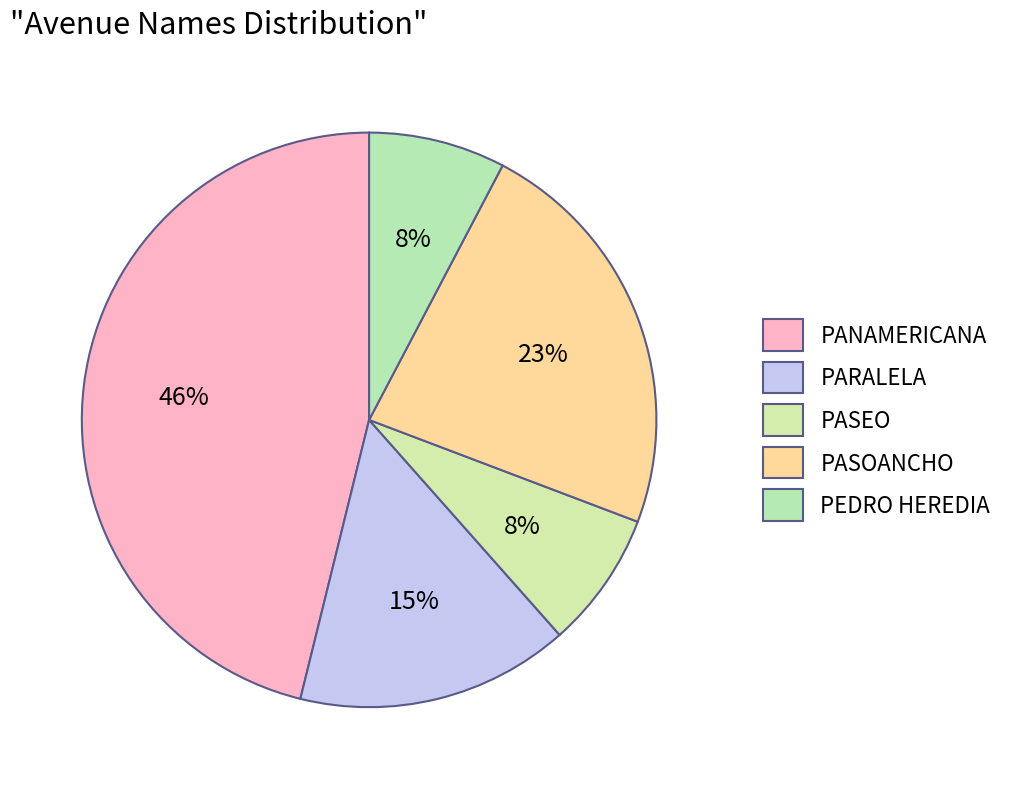

To the nearest percent, what is the average slice percentage?

20%